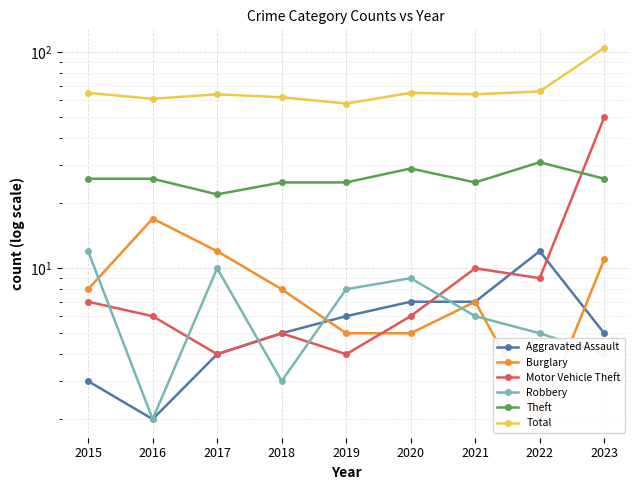

How many lines are shown in the chart?

6